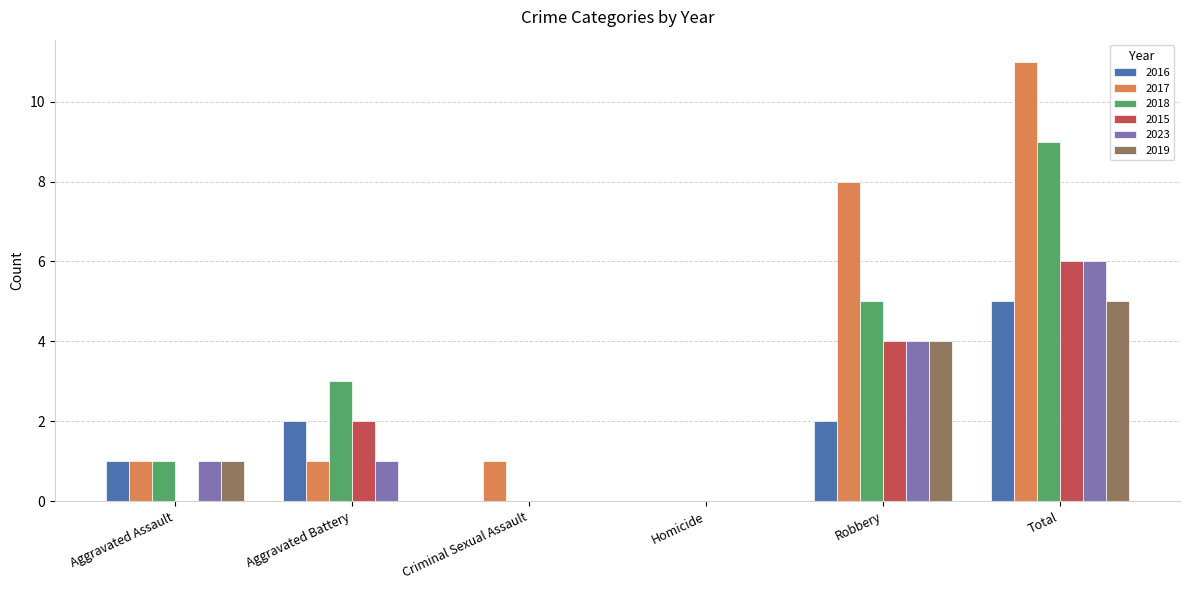

What is the difference between the 2019 values at Total and Aggravated Battery?

5